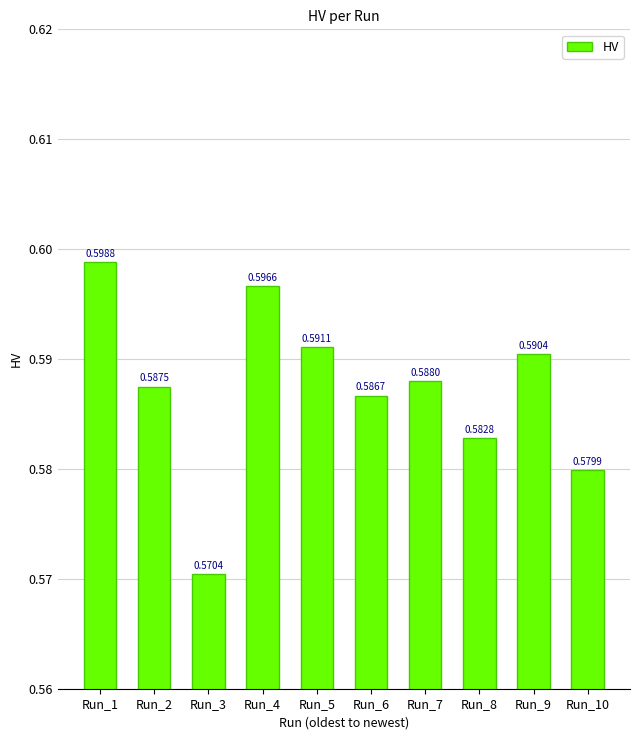

Rank the categories by value from lowest to highest.

Run_3, Run_10, Run_8, Run_6, Run_2, Run_7, Run_9, Run_5, Run_4, Run_1